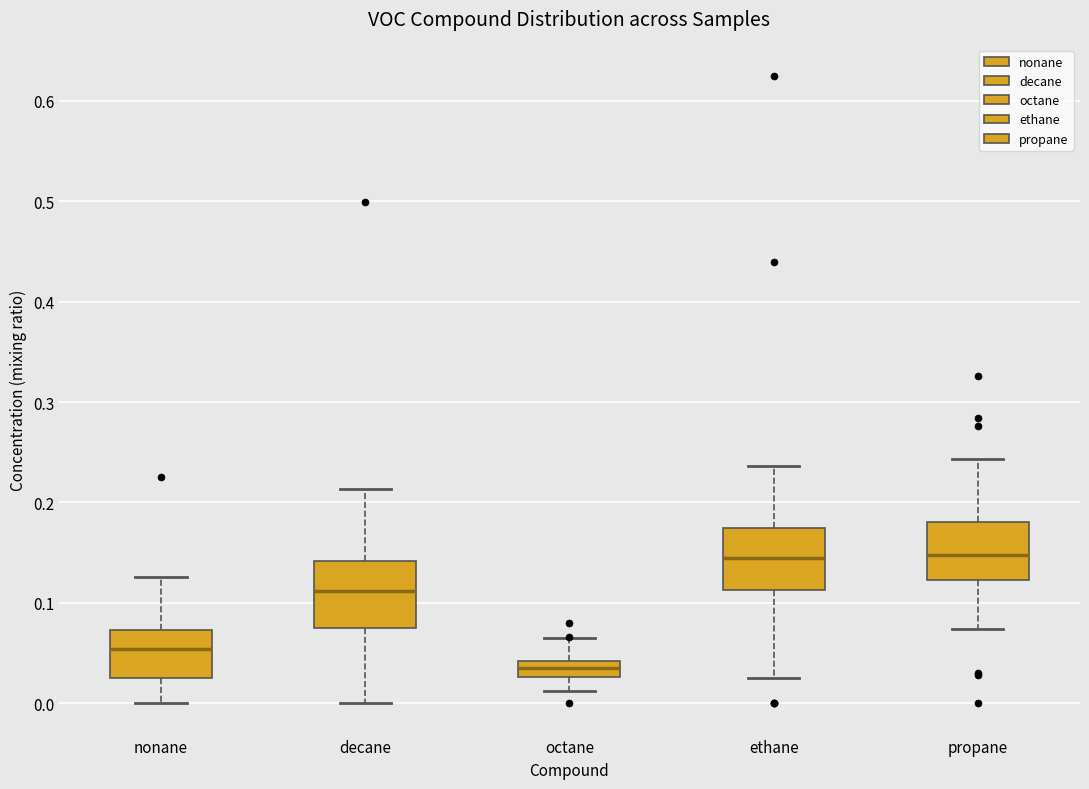

Where is the upper edge of the box for ethane on the y-axis? The values are not printed on the chart, so give them approximately, as read against the axis.

0.17